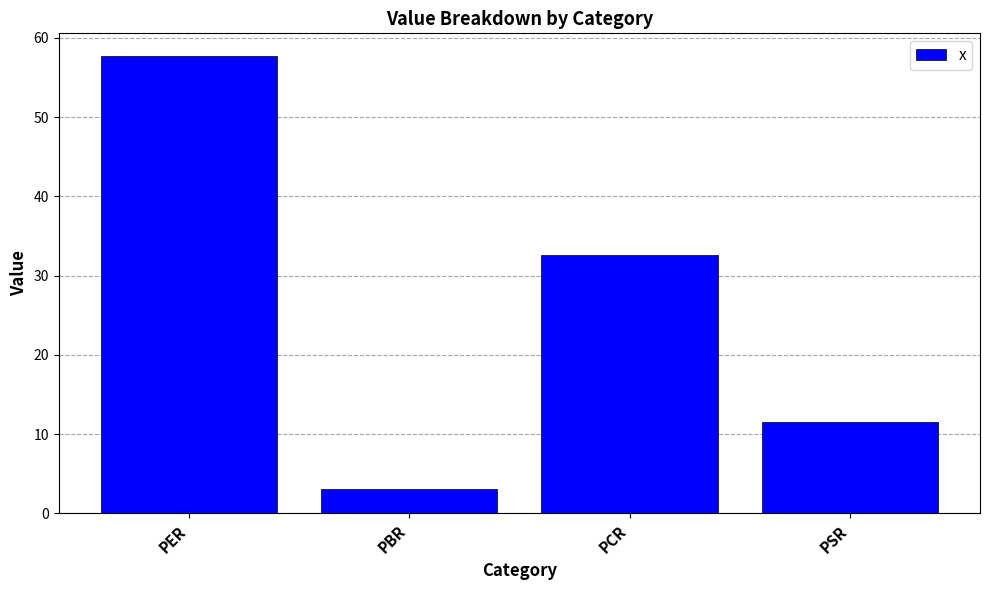

The chart shows a value of 79.9 at PER. True or false?

False